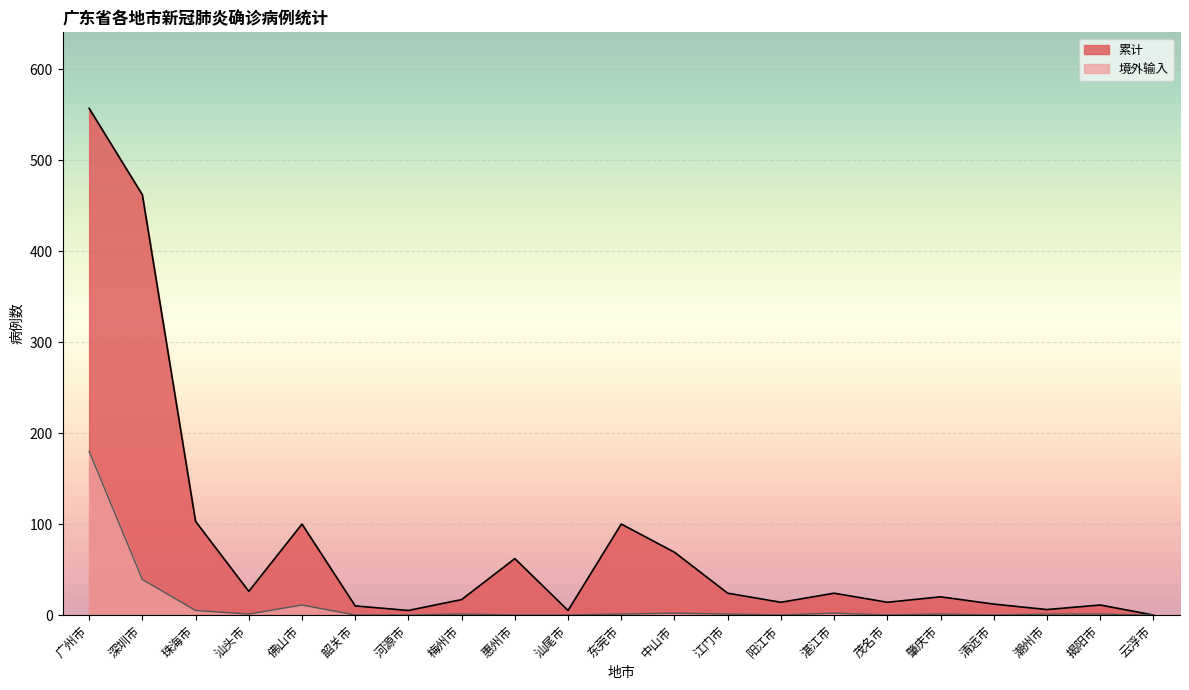

What is the label of the 1st point from the left?

广州市